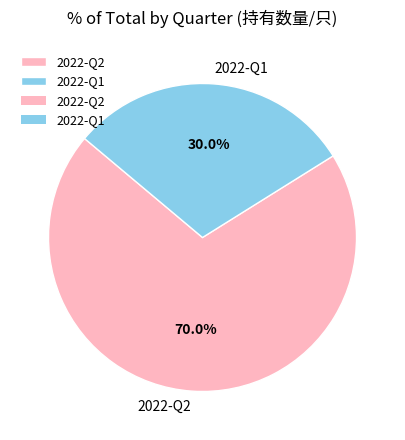

Which slice is the largest?

2022-Q2